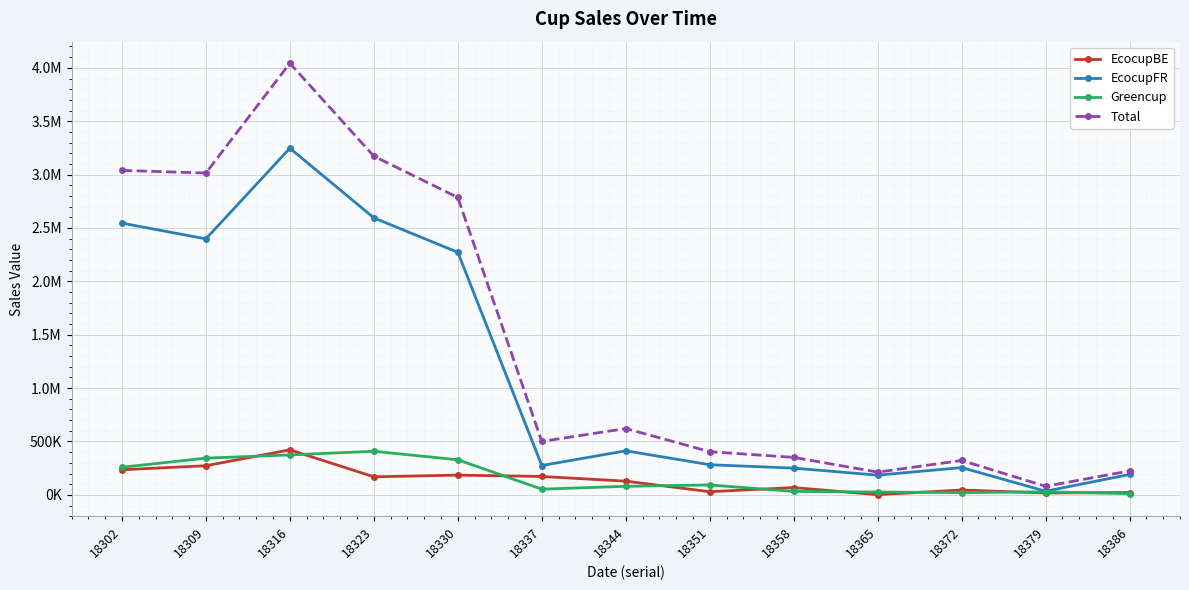

True or false: Total has a value of 404408.8 at 18351.

True